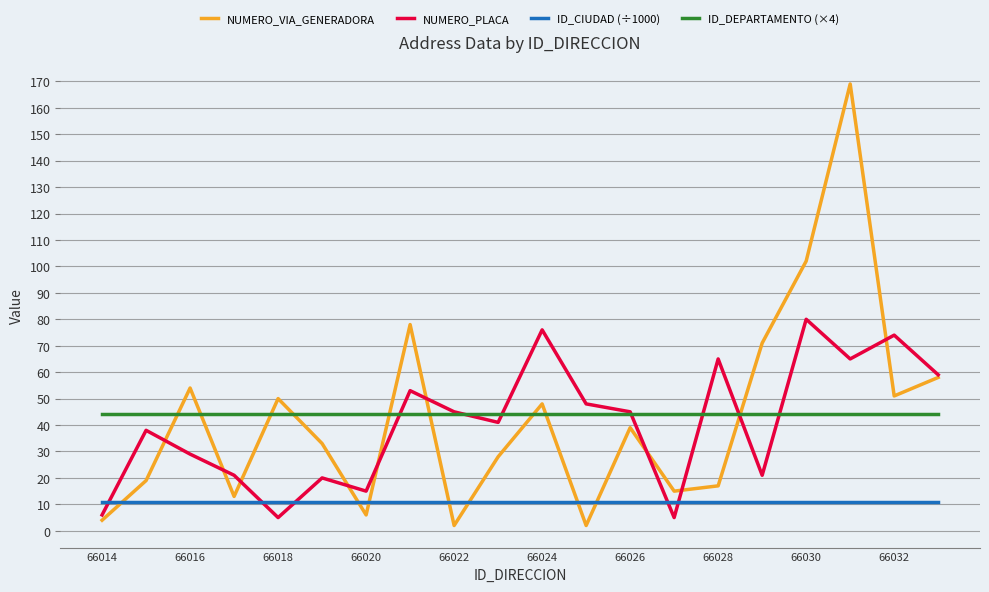

What is the value of the NUMERO_VIA_GENERADORA point at the 16th from the left?

71.0